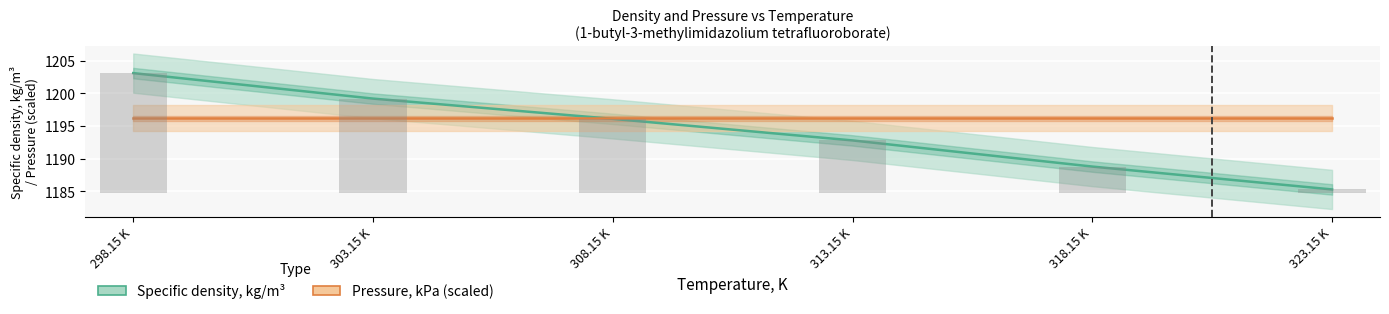

Where is Pressure, kPa nearest to the value 1196?

298.15 K